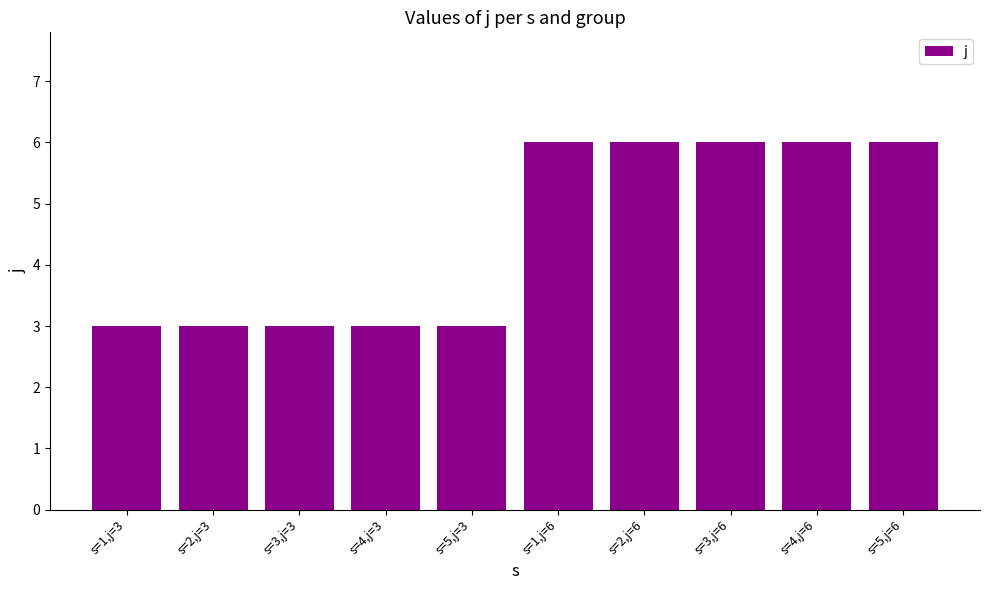

True or false: the data shows 2 at s=3,j=6.

False